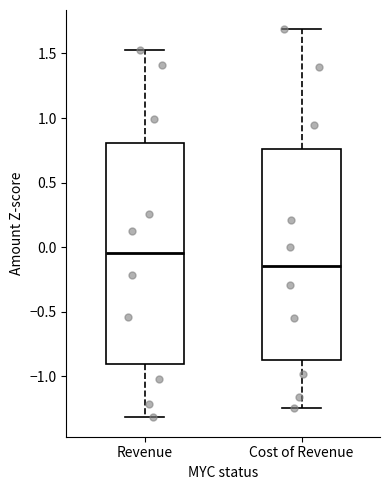

Which box has the highest median line?

Revenue